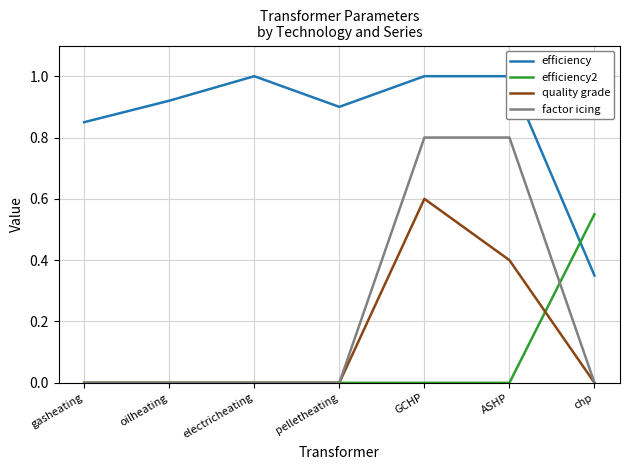

What is the difference between the second highest and minimum values in the efficiency series?

0.7